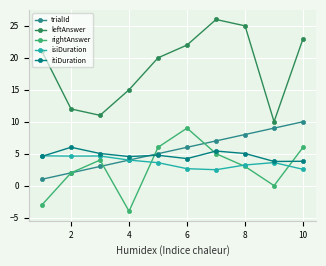

What is the value of the leftAnswer point at the 7th from the left?

26.0